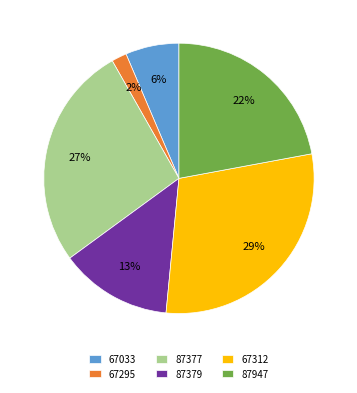

Combined, do 67295 and 87947 account for over 50%?

No